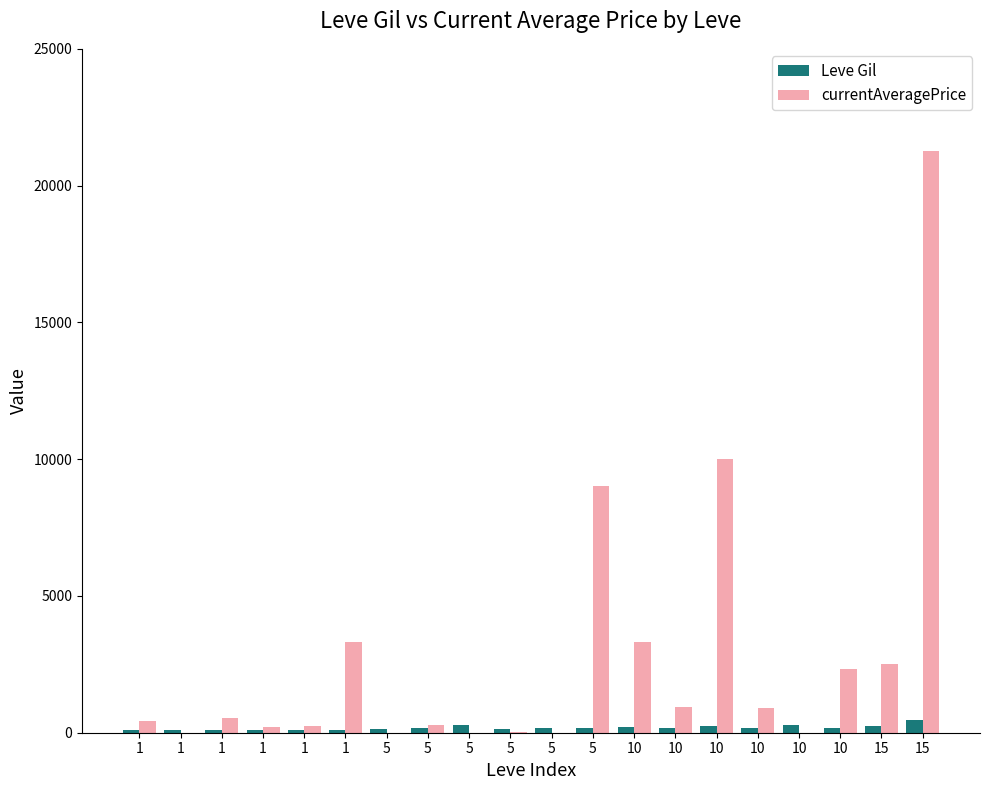

Does the chart contain stacked bars?

No